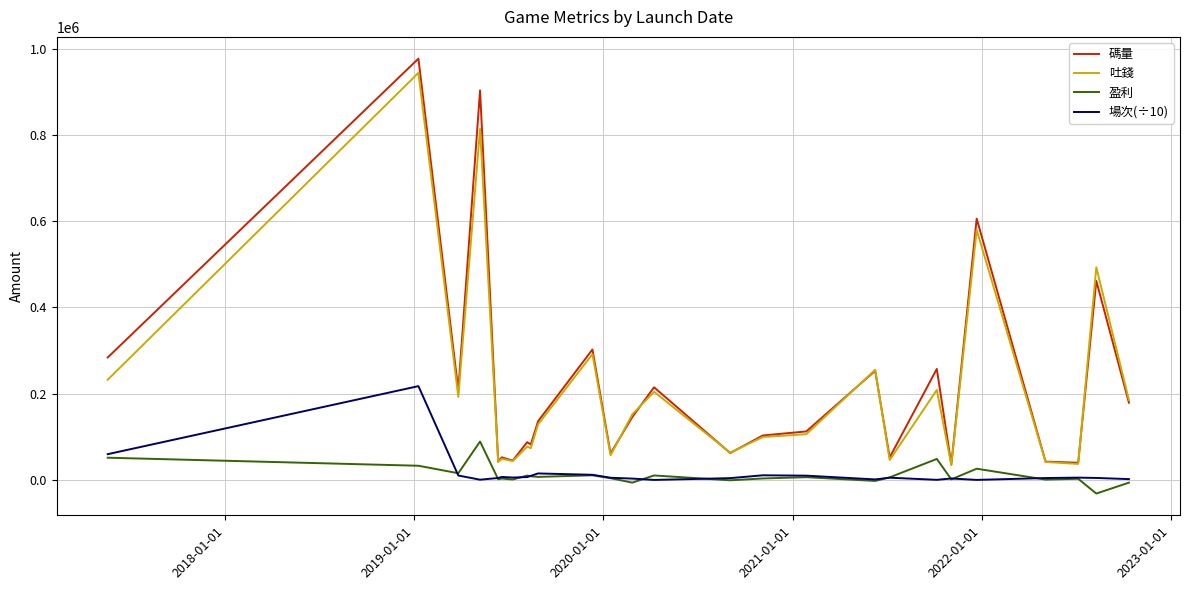

What is the maximum value shown in the chart?

976773.2